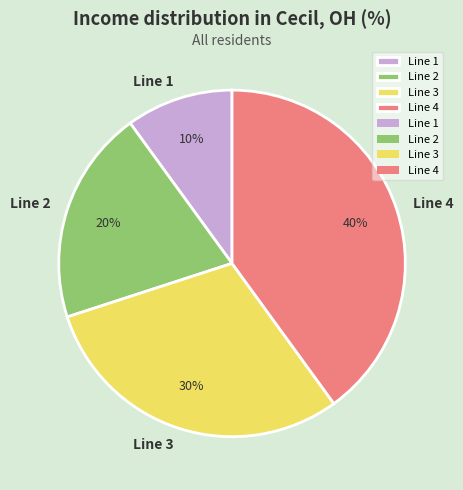

To the nearest percent, what is the difference between the largest and smallest slice percentages?

30%